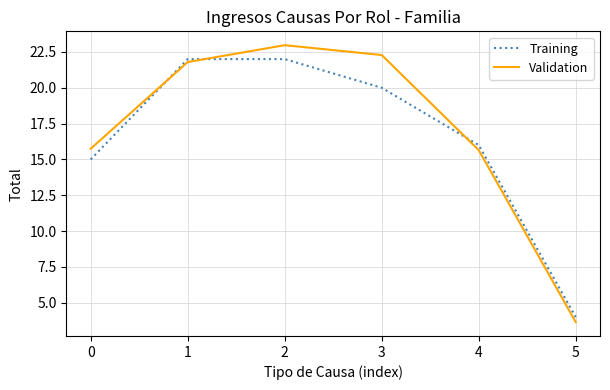

Does the chart display data point markers on the line(s)?

No